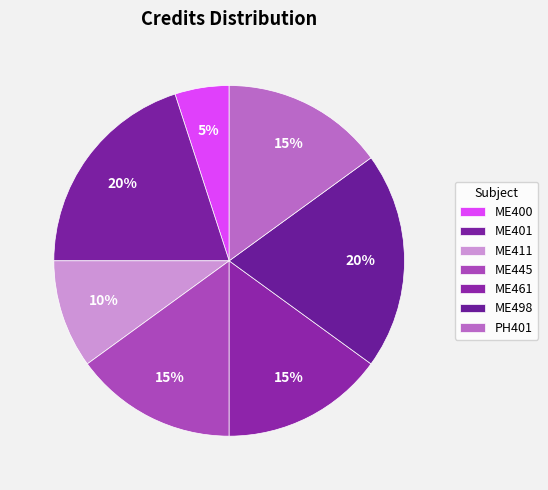

How many slices are in this pie chart?

7